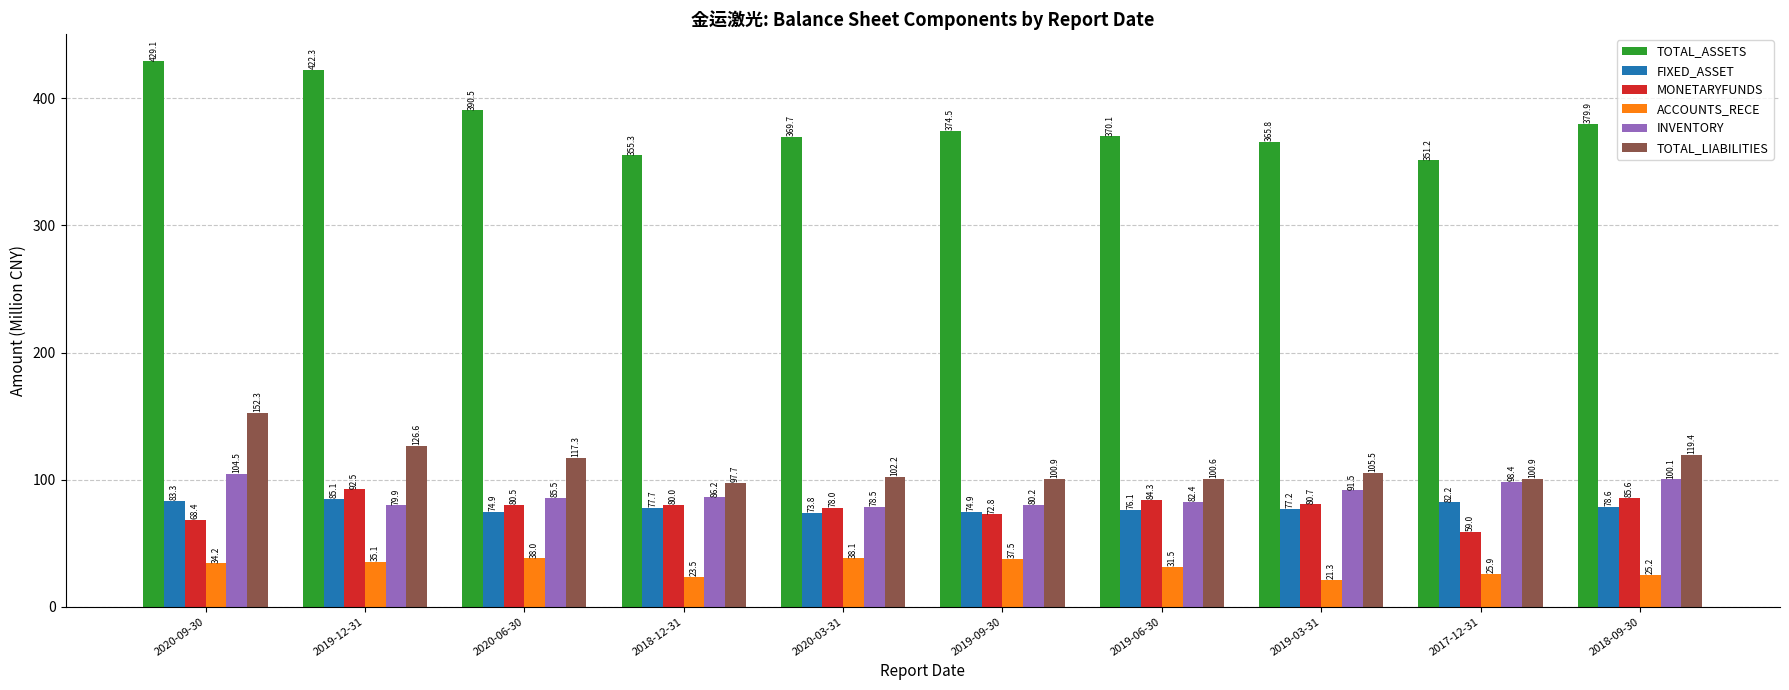

Reading left to right, transcribe all the data shown in this chart.

TOTAL_ASSETS: 429.1	422.3	390.5	355.3	369.7	374.5	370.1	365.8	351.2	379.9
FIXED_ASSET: 83.3	85.1	74.9	77.7	73.8	74.9	76.1	77.2	82.2	78.6
MONETARYFUNDS: 68.4	92.5	80.5	80.0	78.0	72.8	84.3	80.7	59.0	85.6
ACCOUNTS_RECE: 34.2	35.1	38.0	23.5	38.1	37.5	31.5	21.3	25.9	25.2
INVENTORY: 104.5	79.9	85.5	86.2	78.5	80.2	82.4	91.5	98.4	100.1
TOTAL_LIABILITIES: 152.3	126.6	117.3	97.7	102.2	100.9	100.6	105.5	100.9	119.4